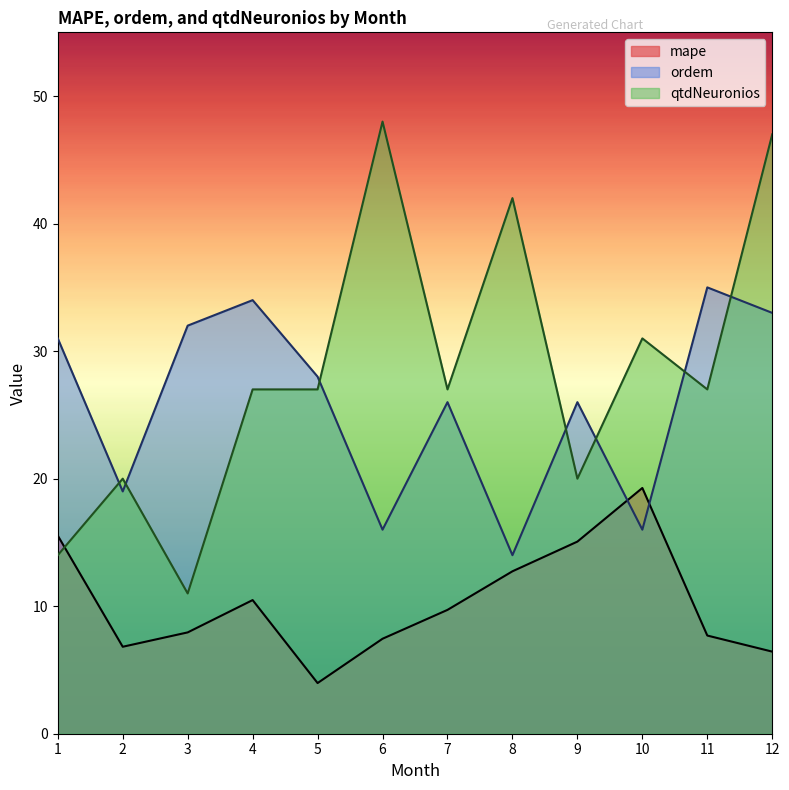

What is the highest value of the ordem series?

35.0